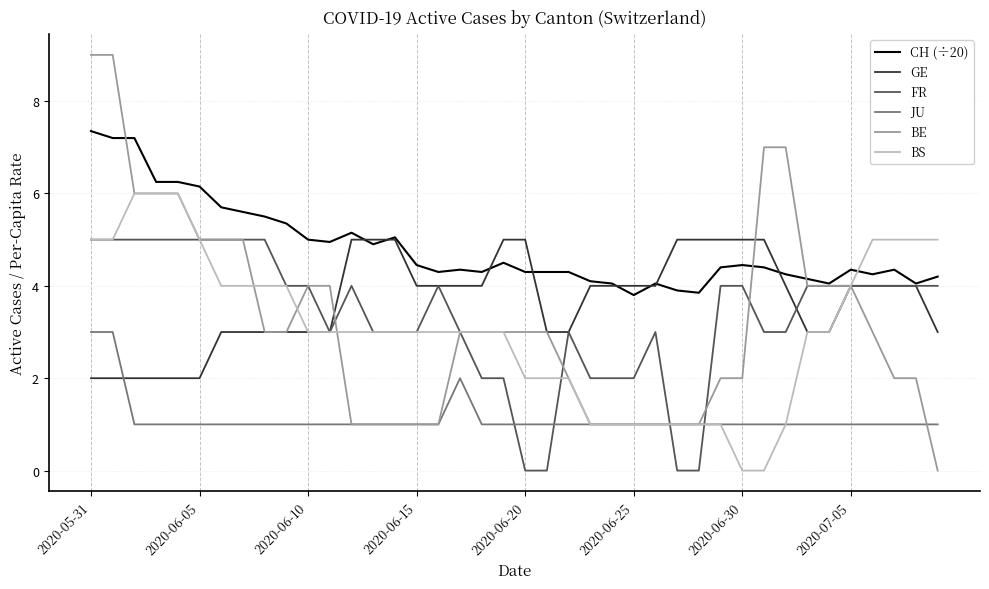

True or false: JU and CH (÷20) intersect in this chart.

False